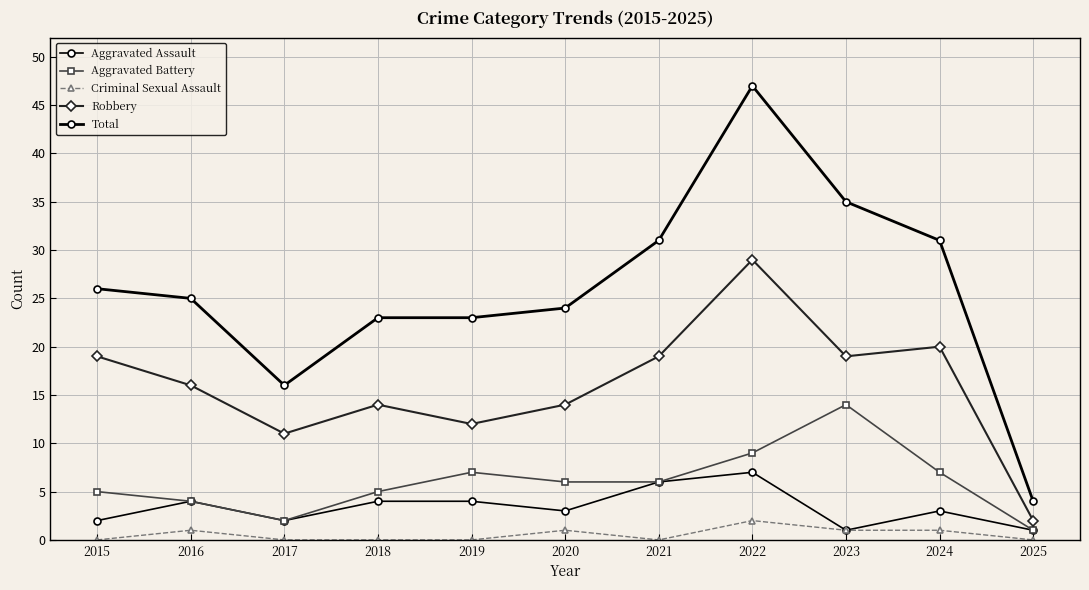

Count the number of data series in this chart.

5